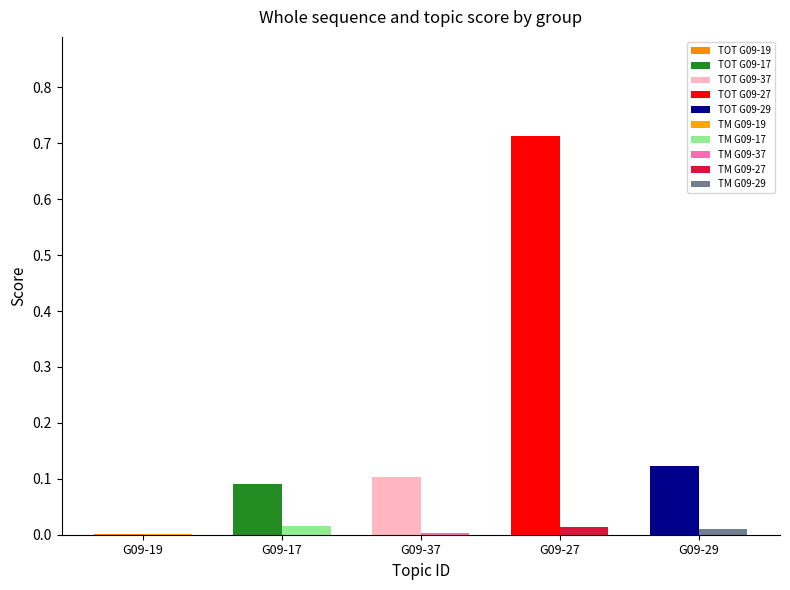

At which label is TM closest to 0?

G09-19